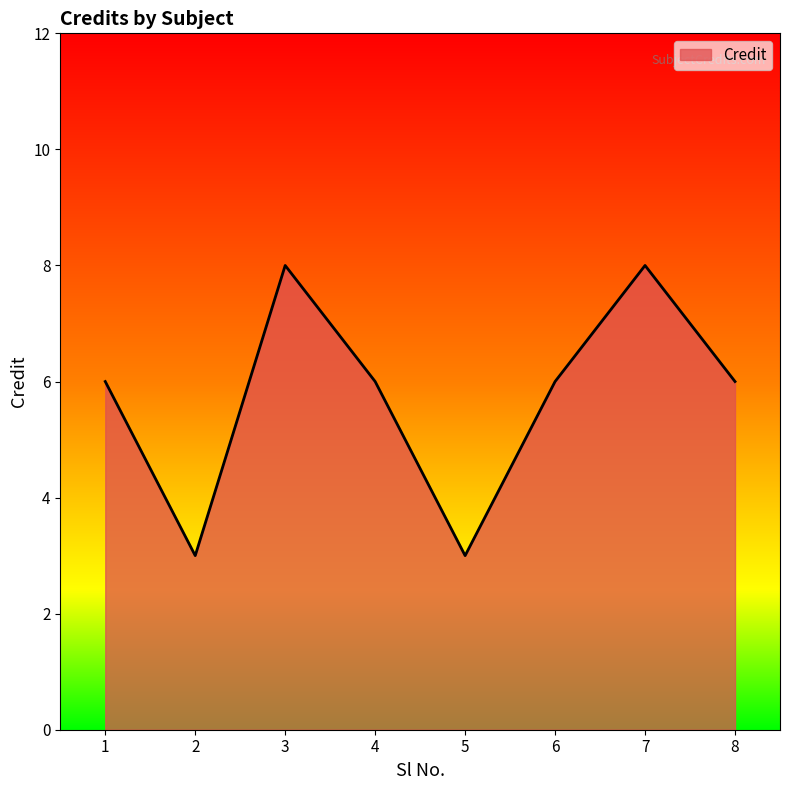

How many interior local peaks (higher than both neighbors) does the data have?

2